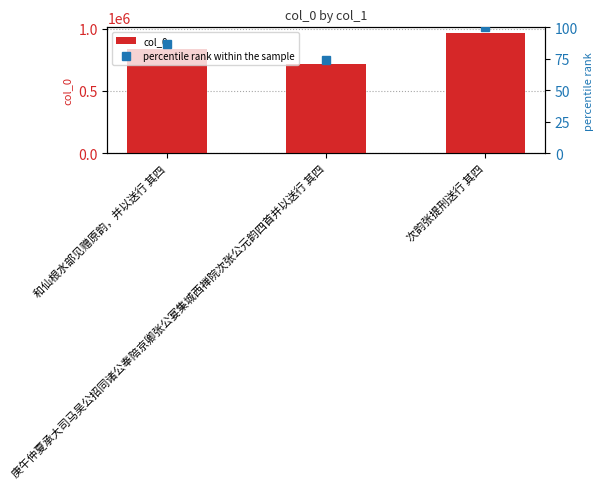

What is the smallest value displayed?

74.4